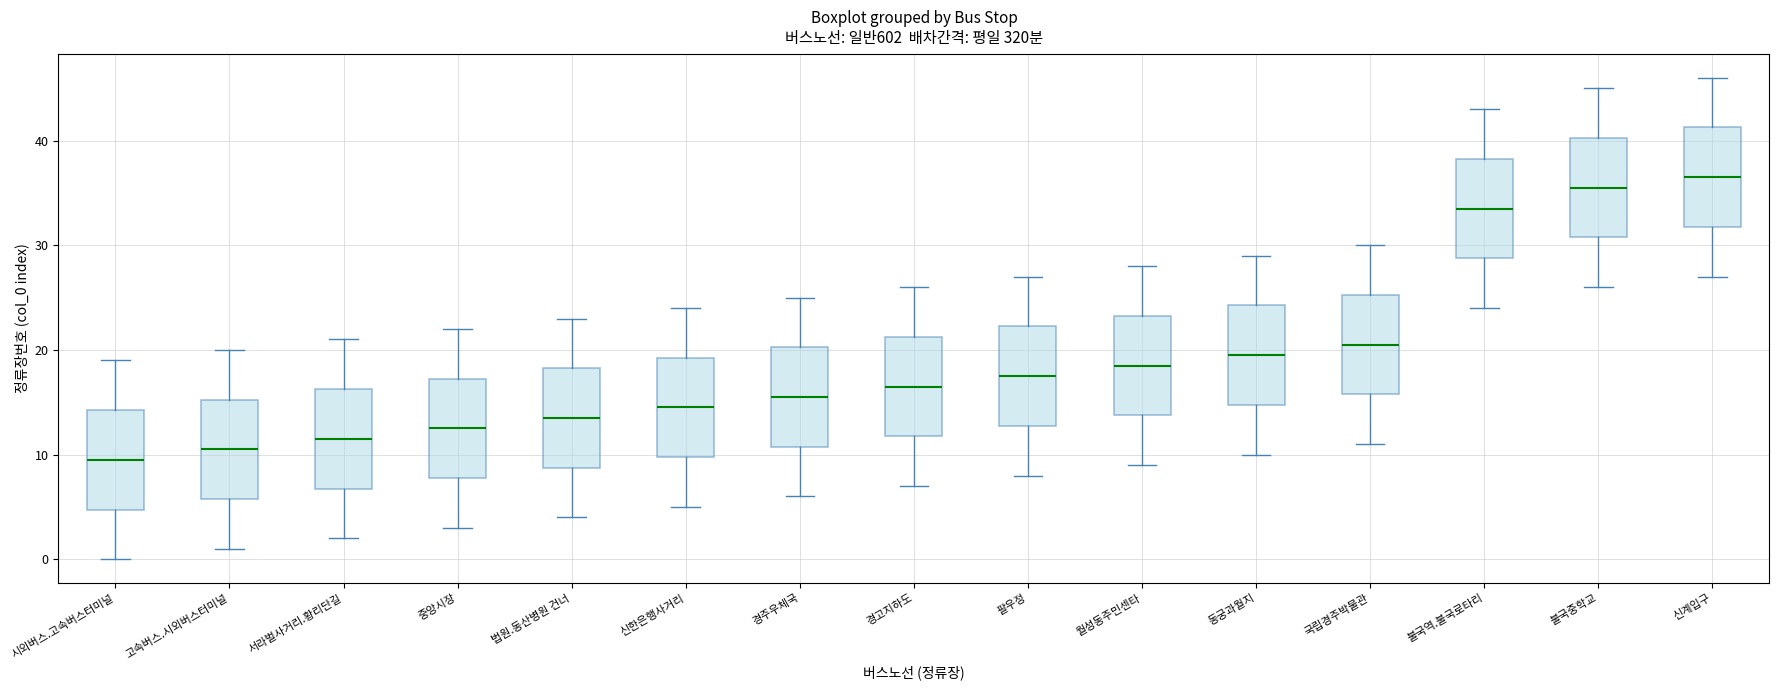

Where does the median line of the box for 신계입구 sit on the y-axis? The values are not printed on the chart, so give them approximately, as read against the axis.

37